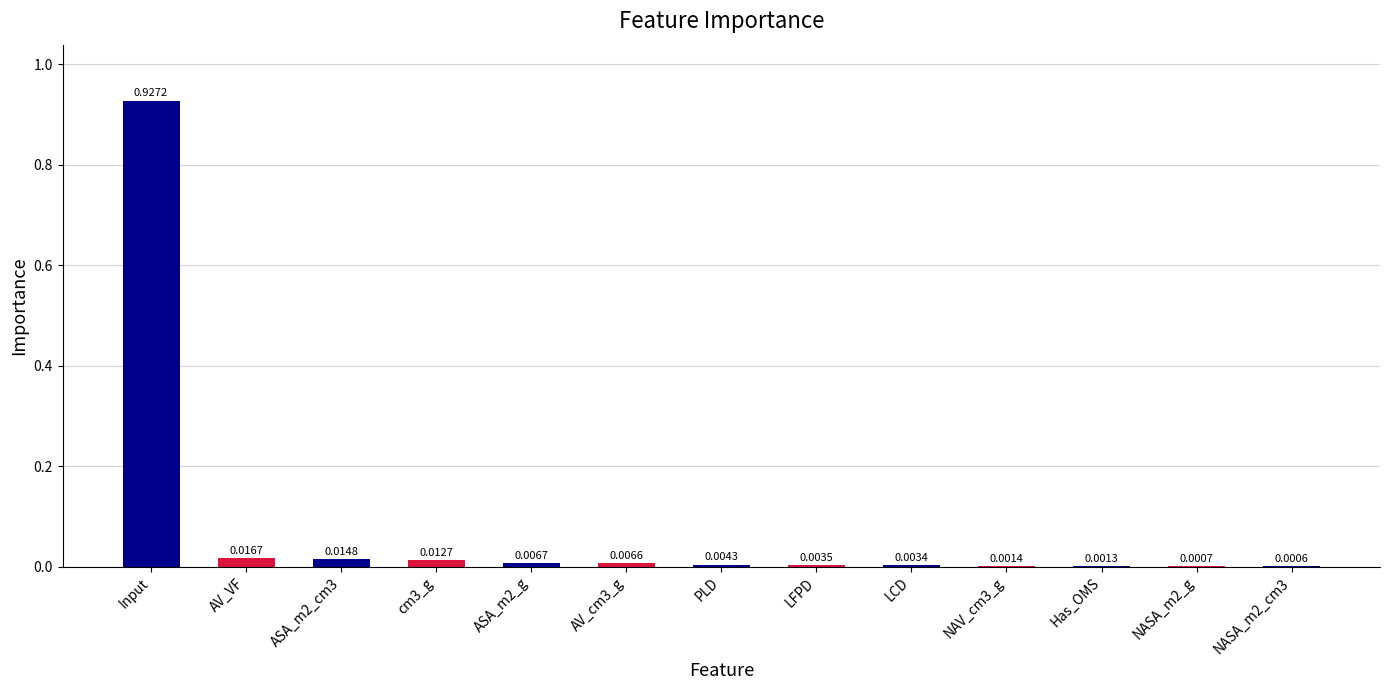

Which label corresponds to the largest value in the chart?

Input